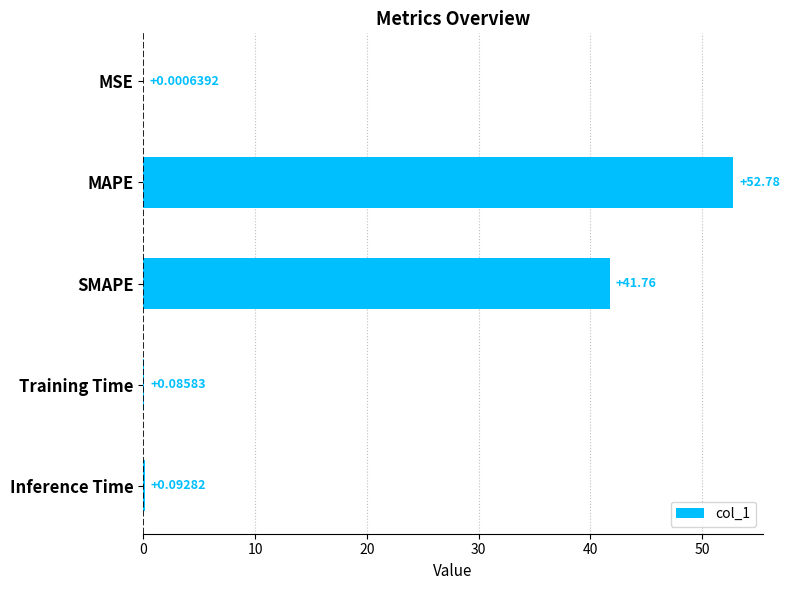

Which has a higher value, Inference Time or MSE?

Inference Time